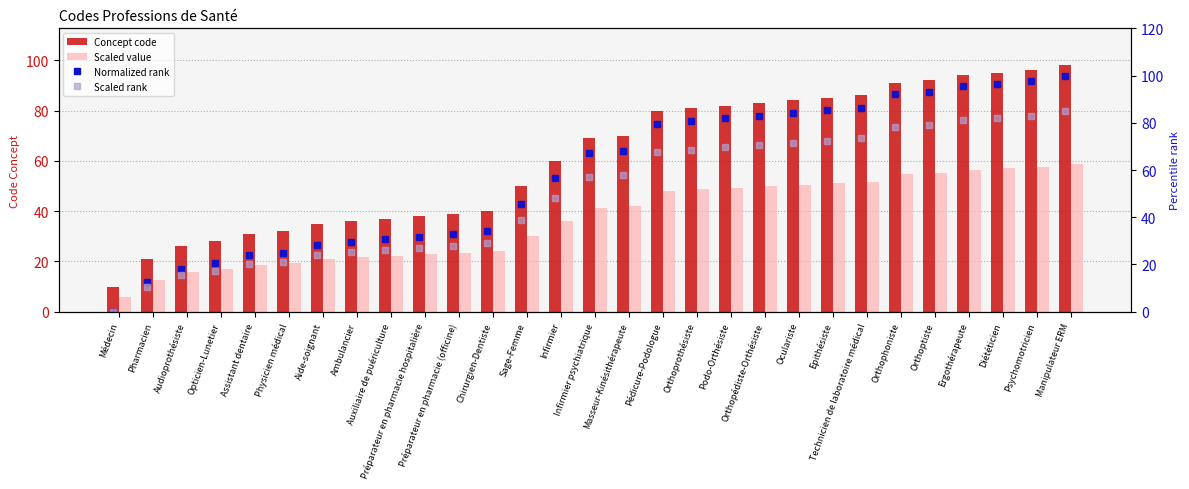

Are the bars grouped side by side (vs. stacked)?

Yes